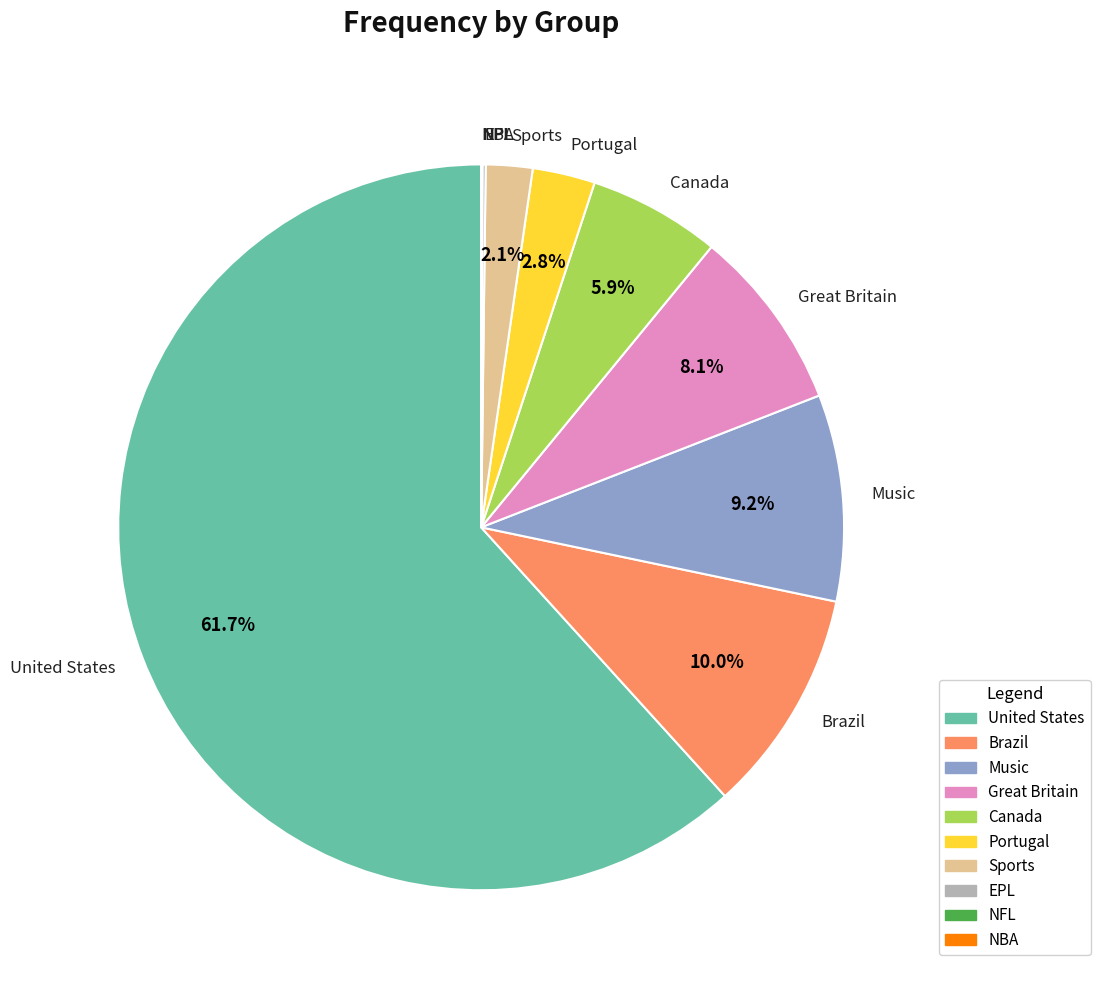

Does any single category account for the majority?

Yes